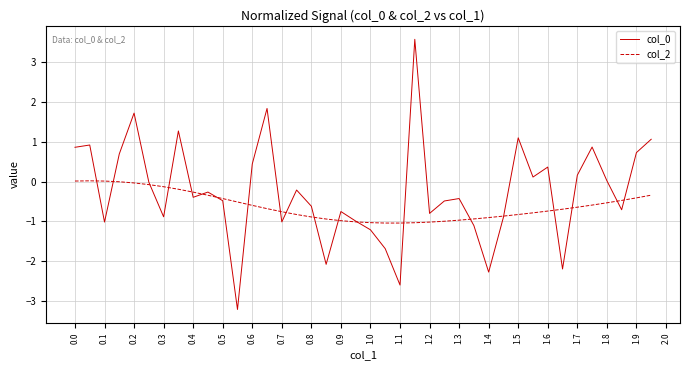

What is the maximum value for col_0?

3.6